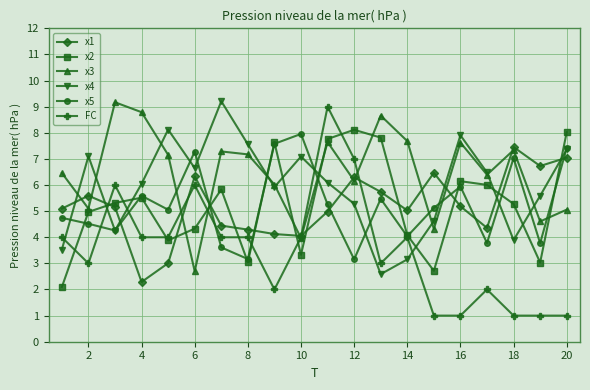

Which series has the widest spread of values?

FC